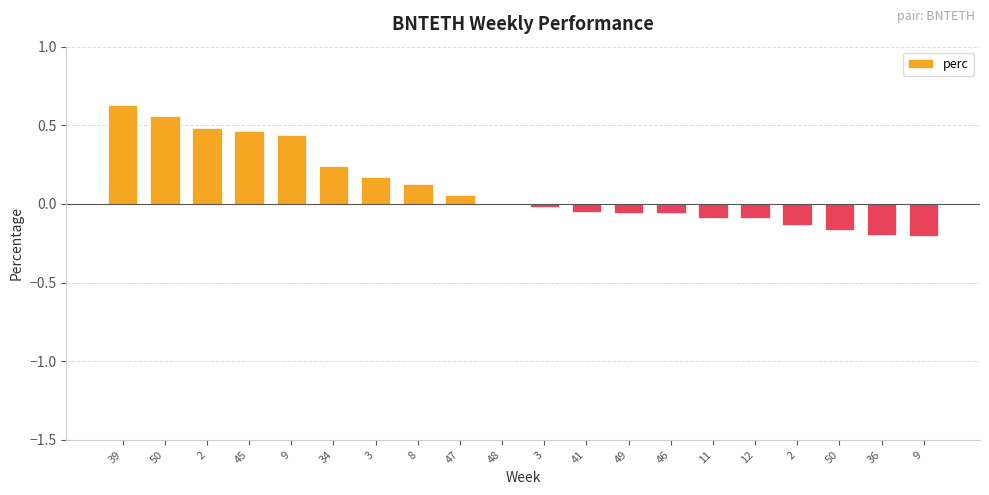

What is the label of the 19th bar from the left?

36